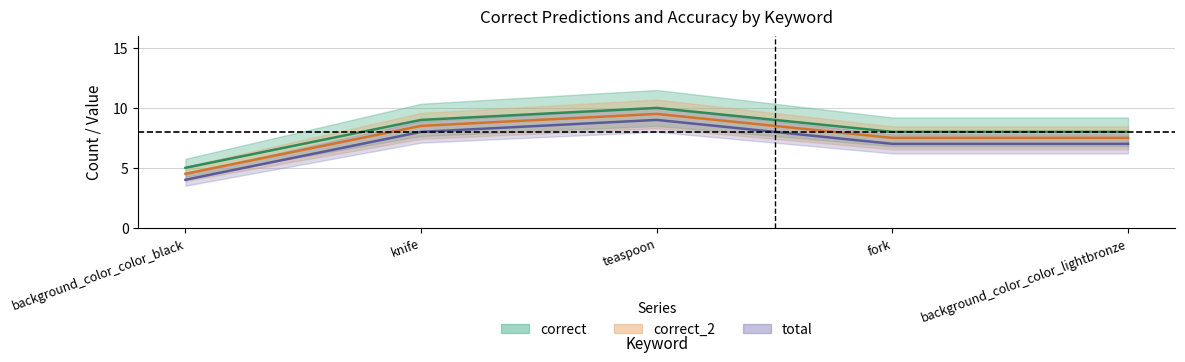

List the series in order of their peak value, highest first.

correct, correct_2, total